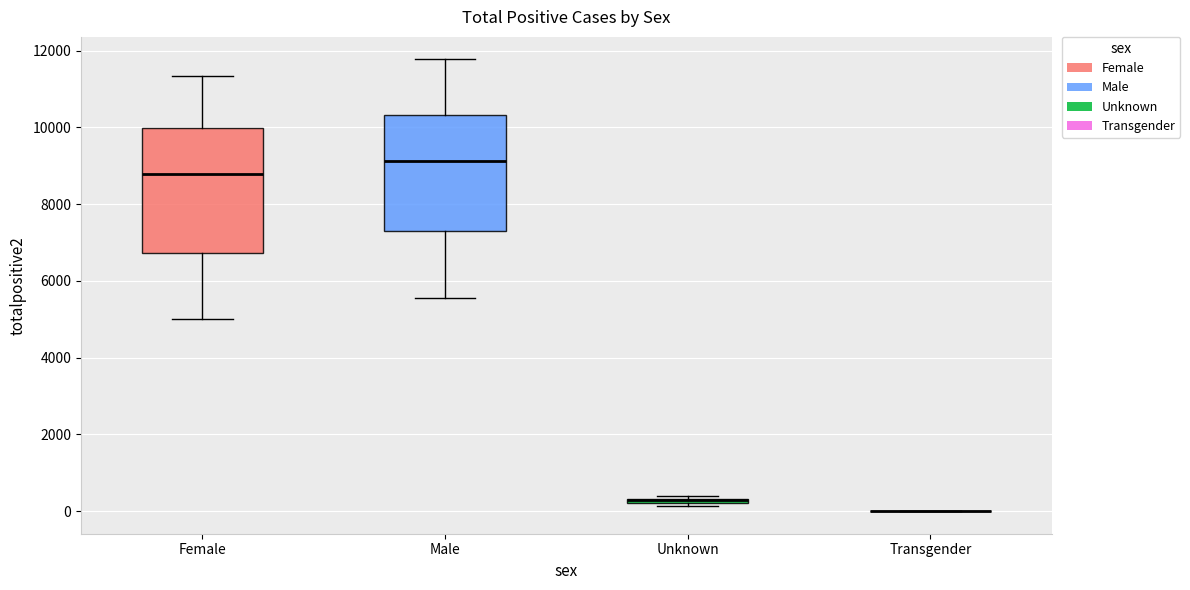

Where is the lower edge of the box for Unknown on the y-axis? The values are not printed on the chart, so give them approximately, as read against the axis.

200